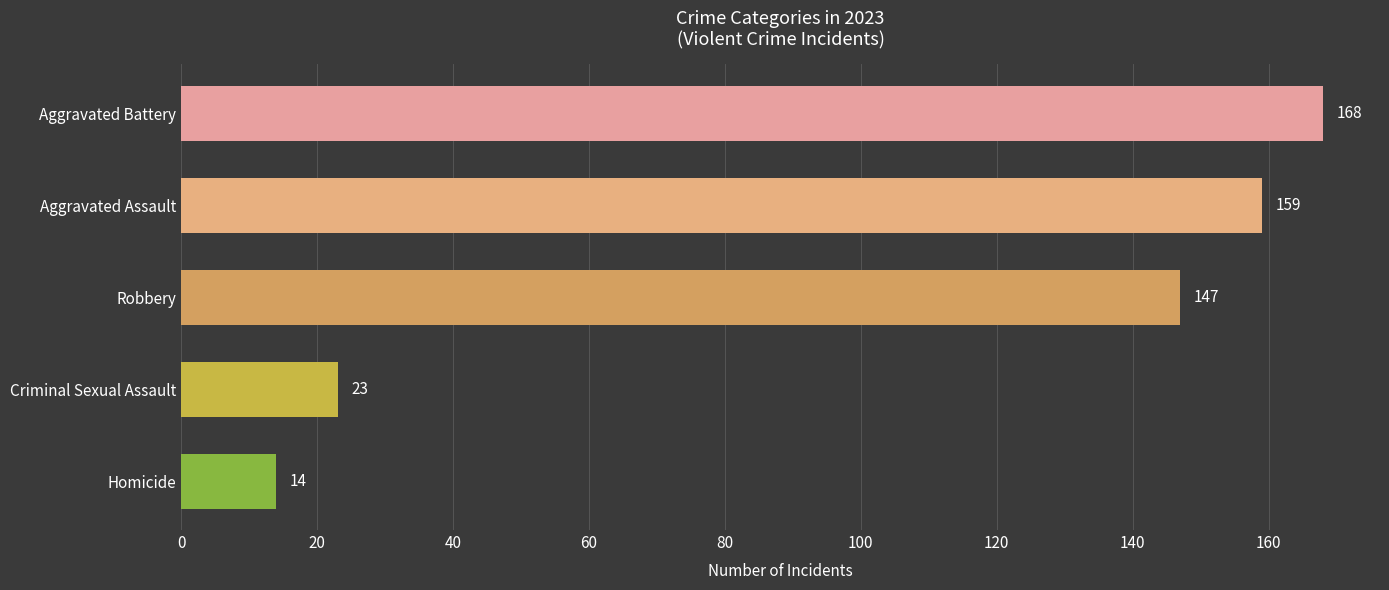

What is the maximum value shown in the chart?

168